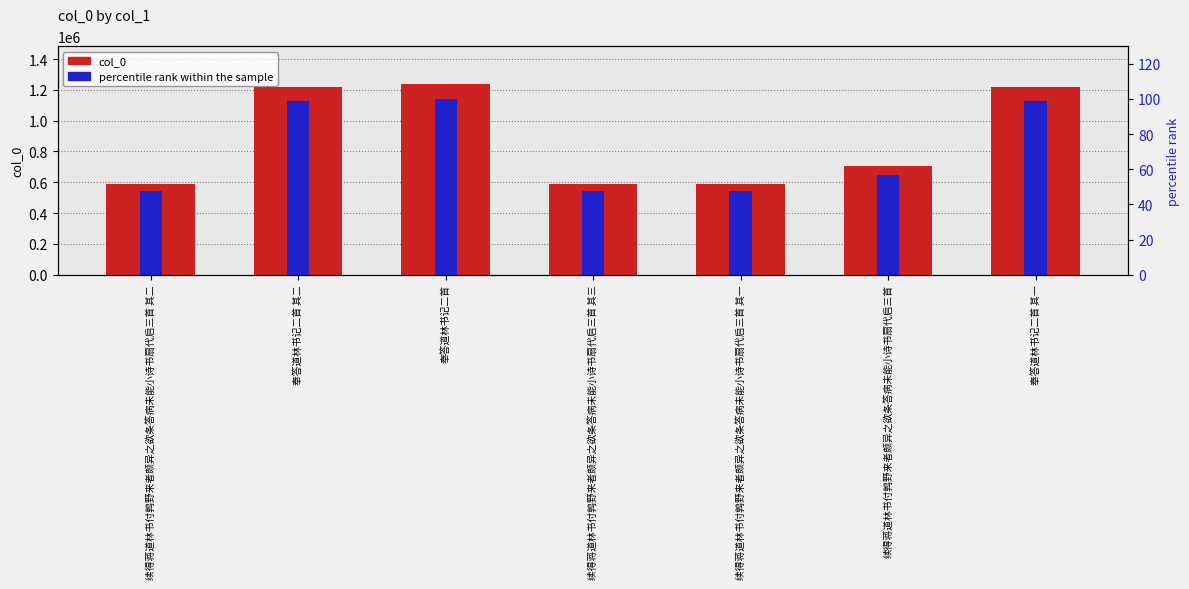

Which category has the lowest value in the col_0 series?

续得蒋道林书付鹑野来者颇异之欲条答病未能小诗书扇代启三首 其一